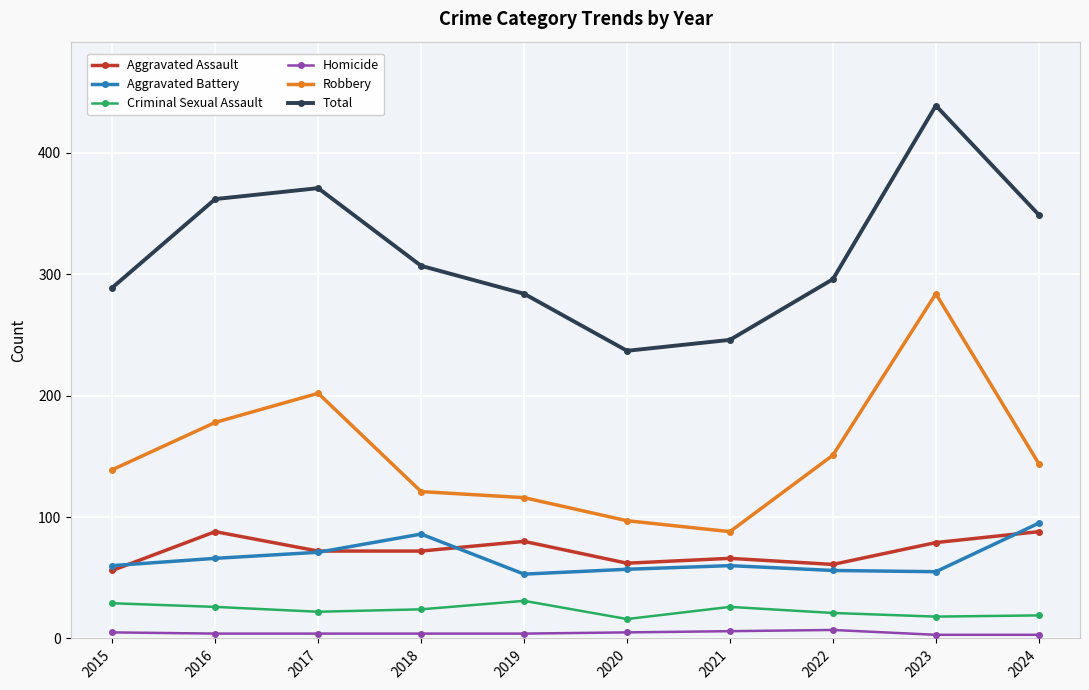

What is the maximum value shown in the chart?

439